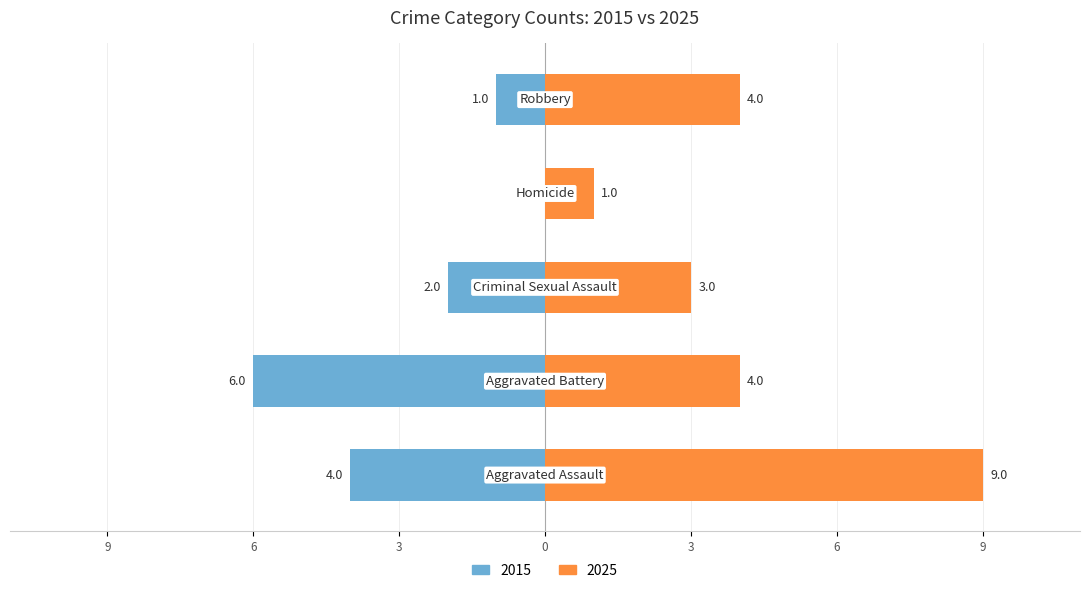

The value of 2025 at Aggravated Battery is 4. True or false?

True